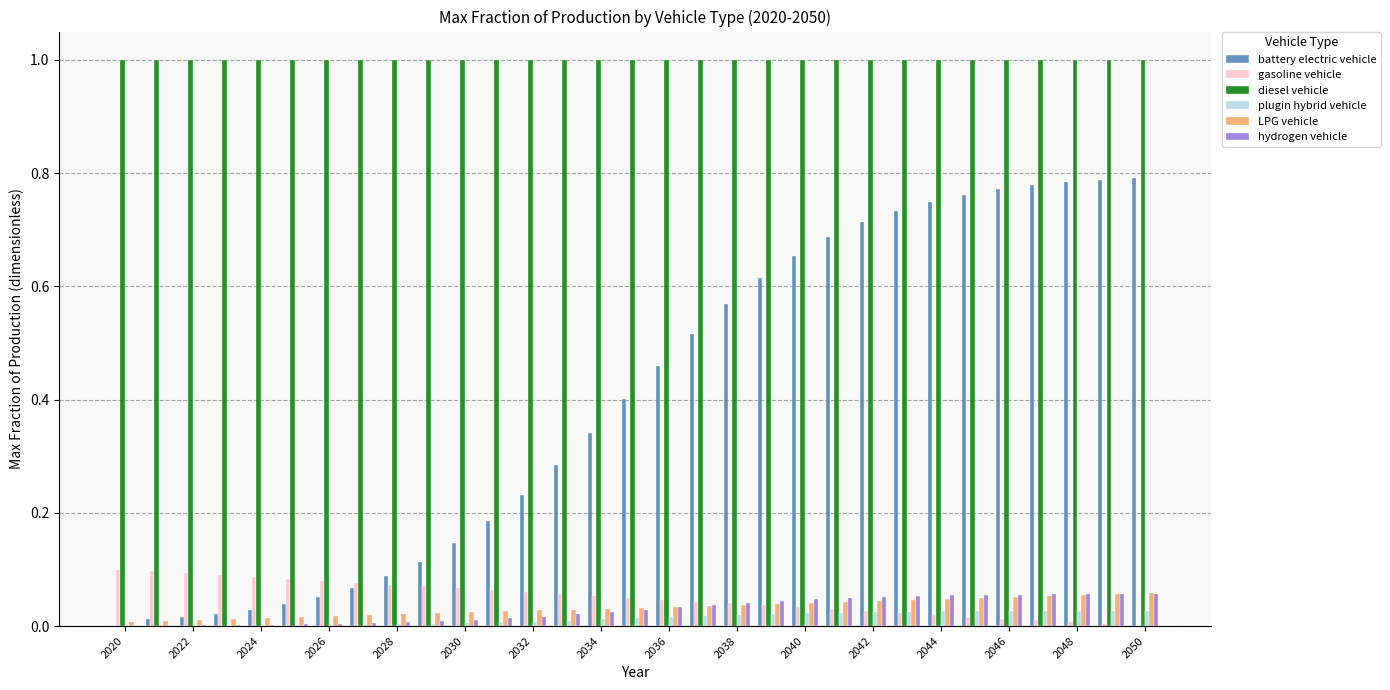

What is the sum of all battery electric vehicle values?

12.4